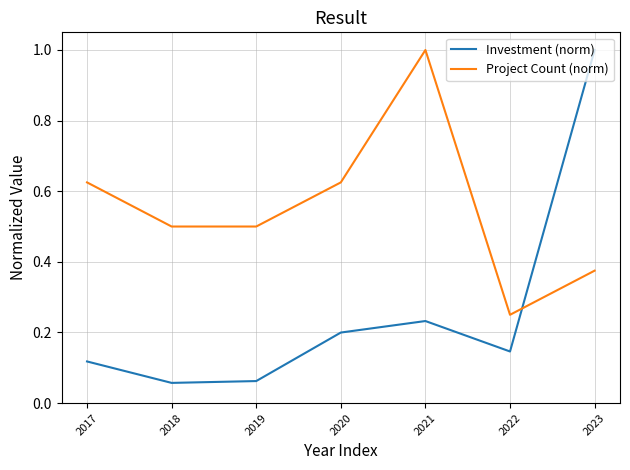

What is the highest value of the Project Count (norm) series?

1.0